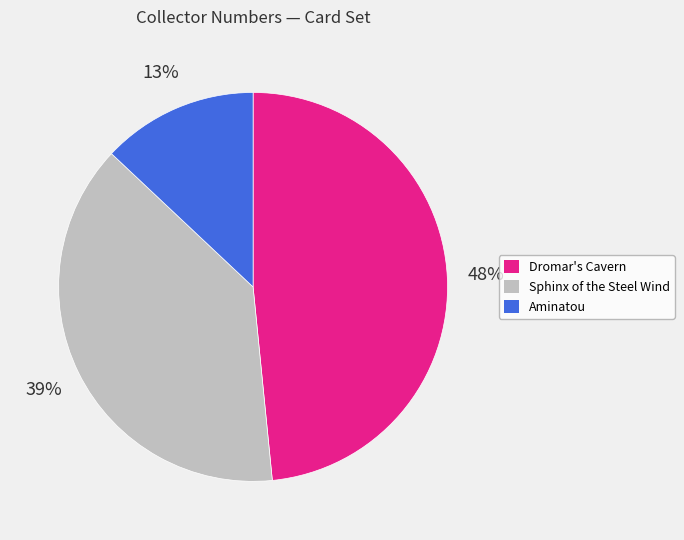

To the nearest percent, what is the average slice percentage?

33%